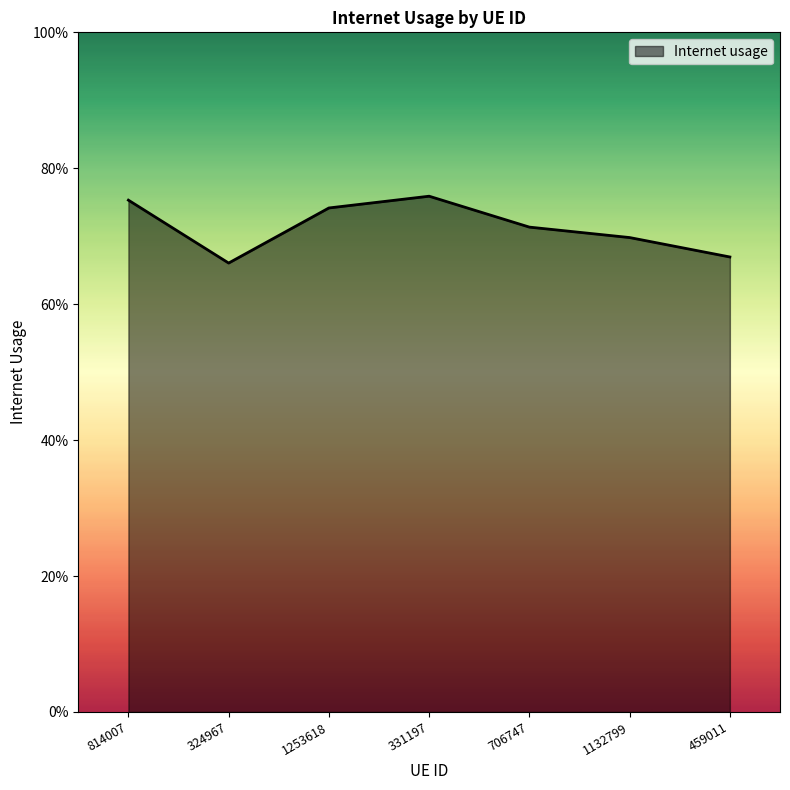

What is the value of the 4th point from the left?

0.8